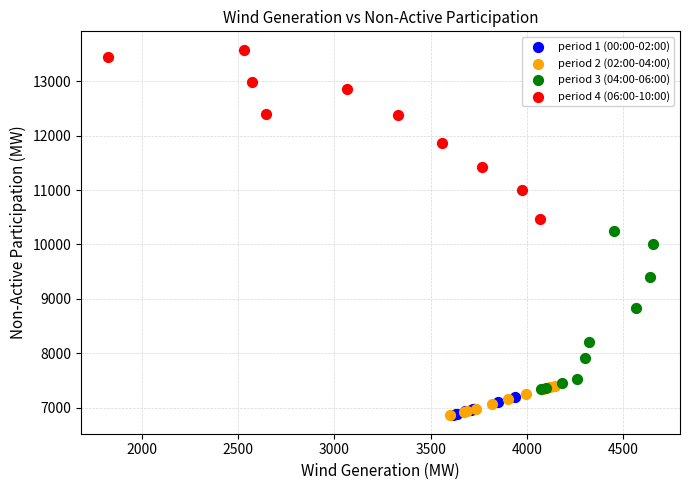

Which series contains the highest Y value?

period 4 (06:00-10:00)